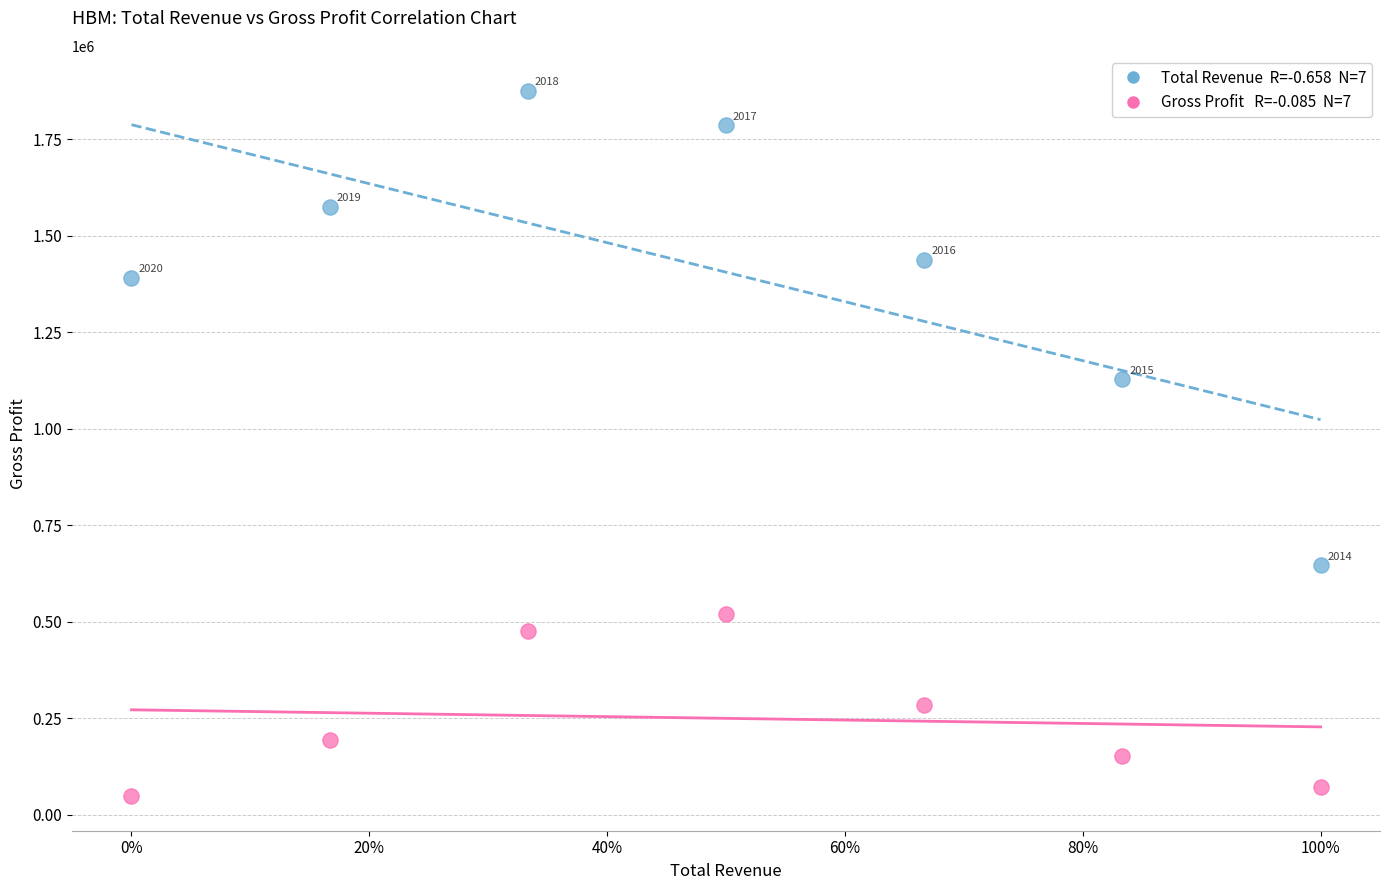

Across all series, what Y value is closest to 962600?

1128700